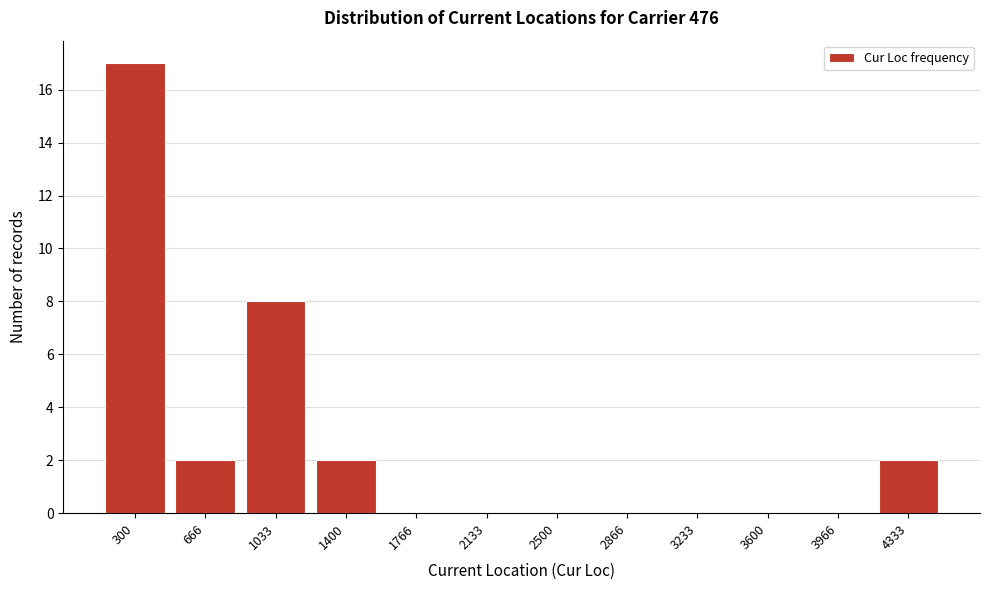

Reading left to right, extract all data points from this chart.

300=17	666=2	1033=8	1400=2	1766=0	2133=0	2500=0	2866=0	3233=0	3600=0	3966=0	4333=2